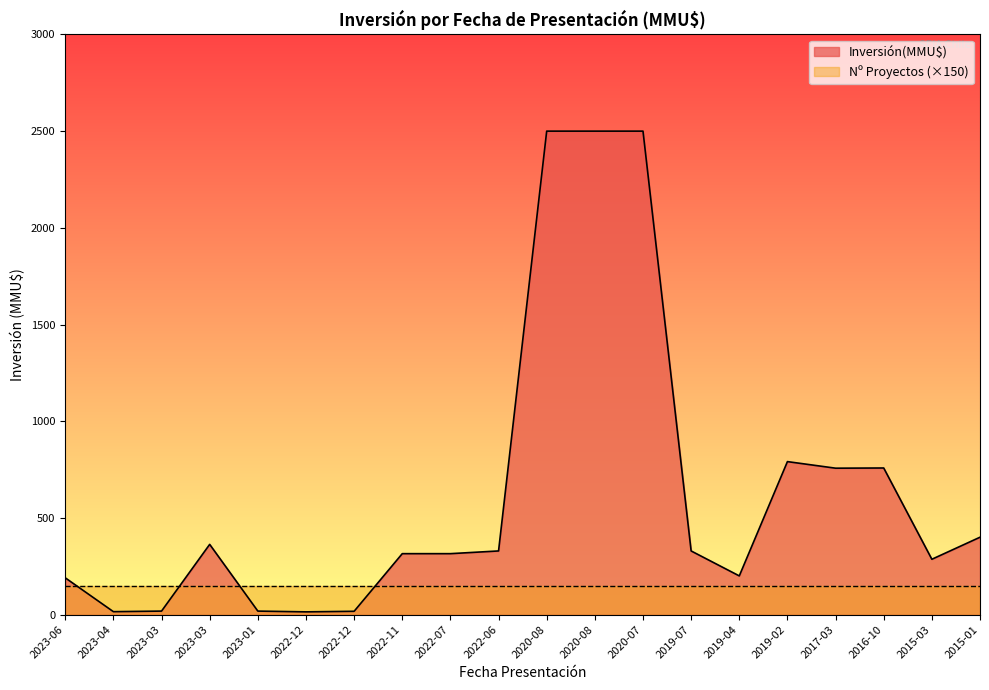

Rank the categories by value from highest to lowest.

2020-08, 2020-08, 2020-07, 2019-02, 2016-10, 2017-03, 2015-01, 2023-03, 2022-06, 2019-07, 2022-11, 2022-07, 2015-03, 2019-04, 2023-06, 2023-03, 2023-01, 2022-12, 2023-04, 2022-12